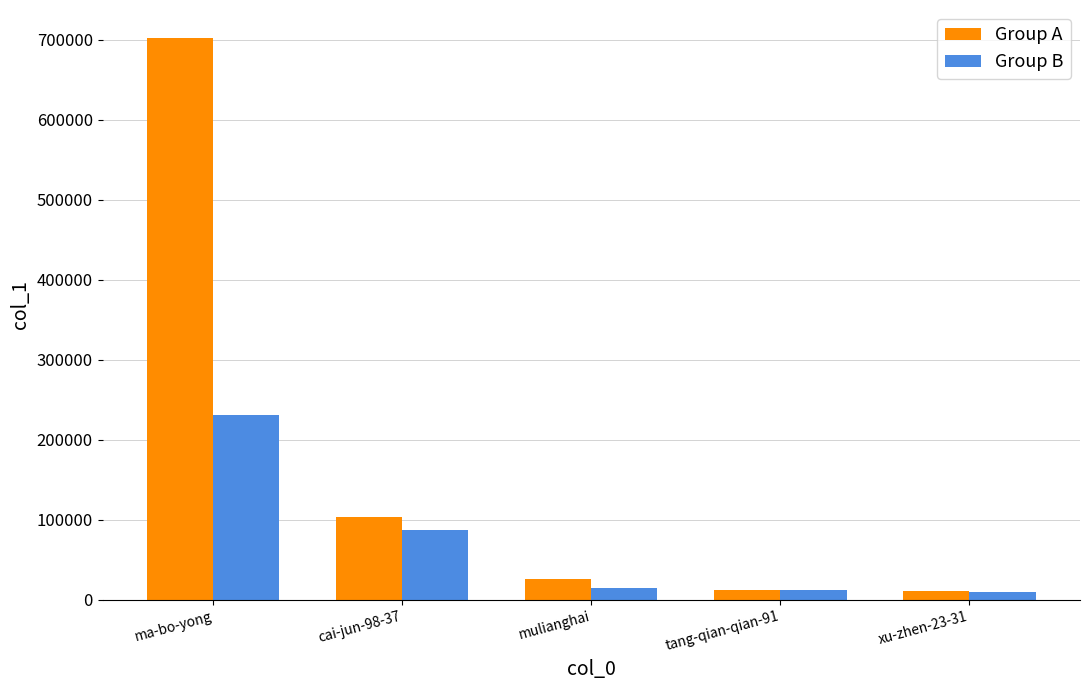

What is the value of the Group A bar at the 5th from the left?

11334